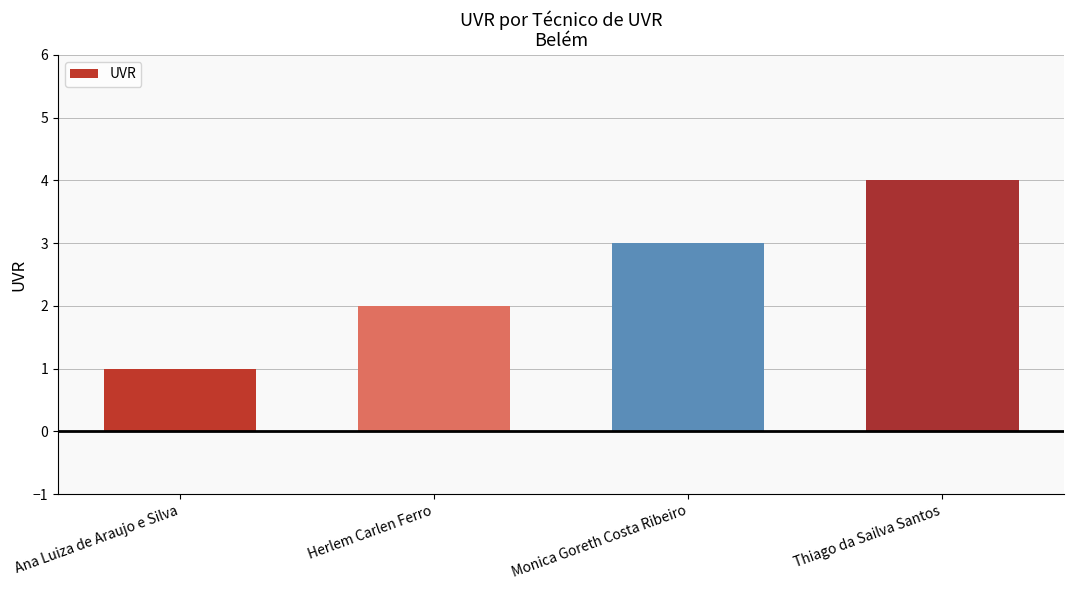

The value at Monica Goreth Costa Ribeiro is 3. True or false?

True